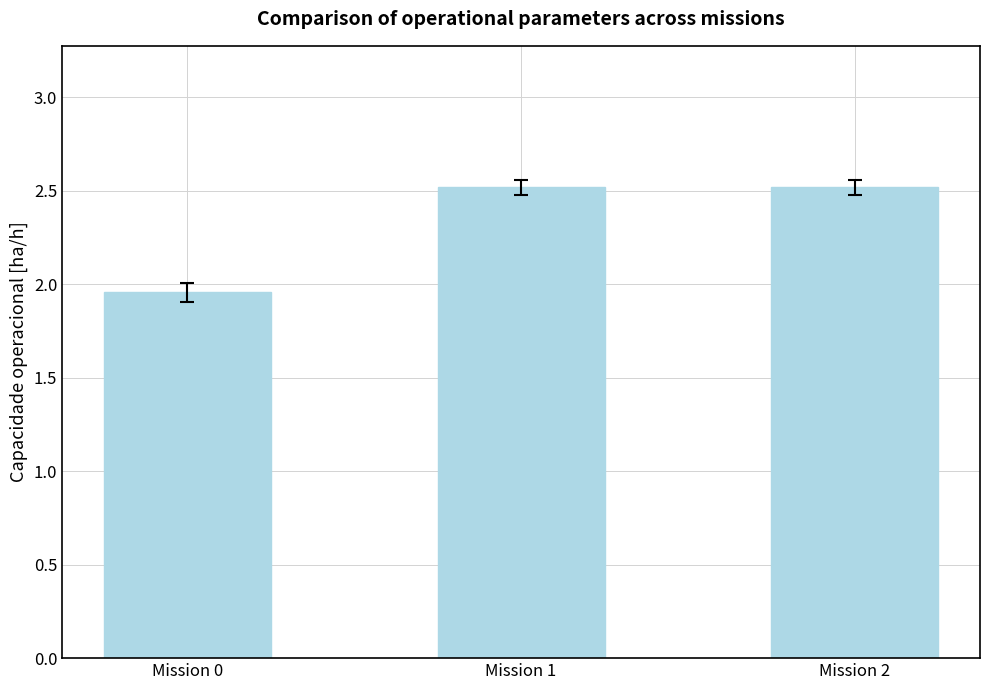

The chart shows a value of 3.0 at Mission 0. True or false?

False